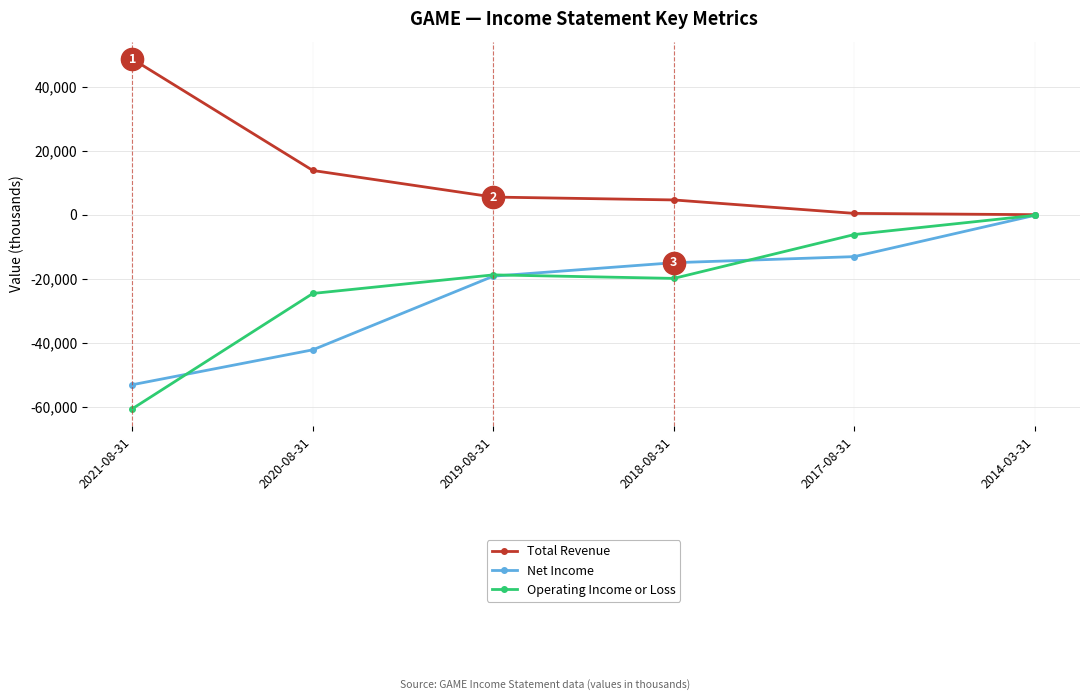

Rank the categories by Net Income value from lowest to highest.

2021-08-31, 2020-08-31, 2019-08-31, 2018-08-31, 2017-08-31, 2014-03-31